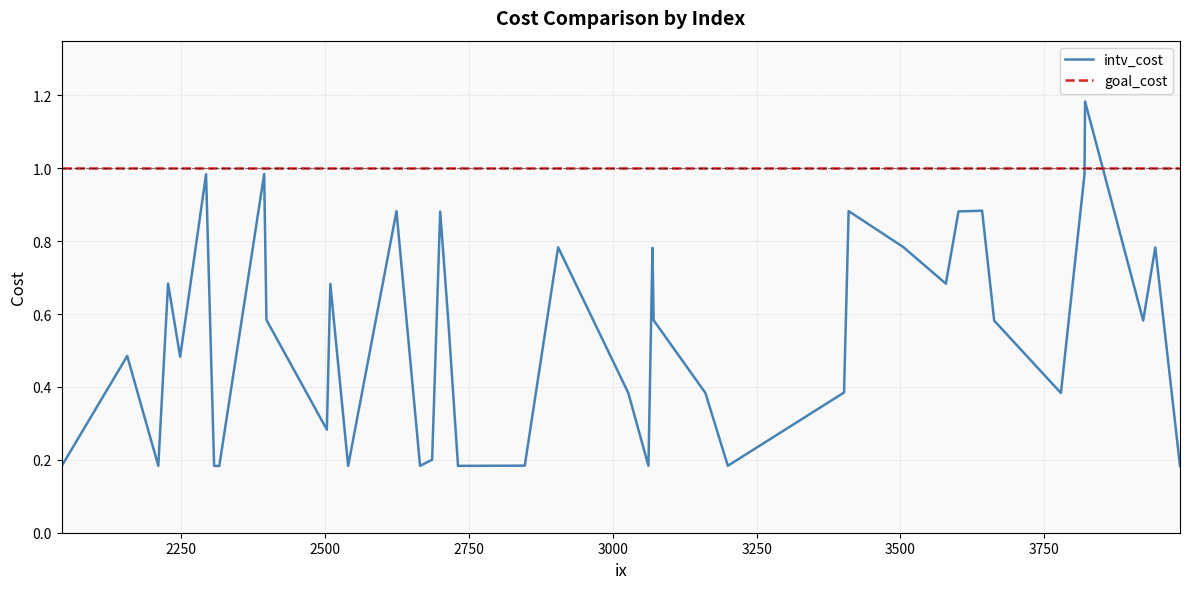

In intv_cost, how many points are higher than both neighbors (excluding endpoints)?

13